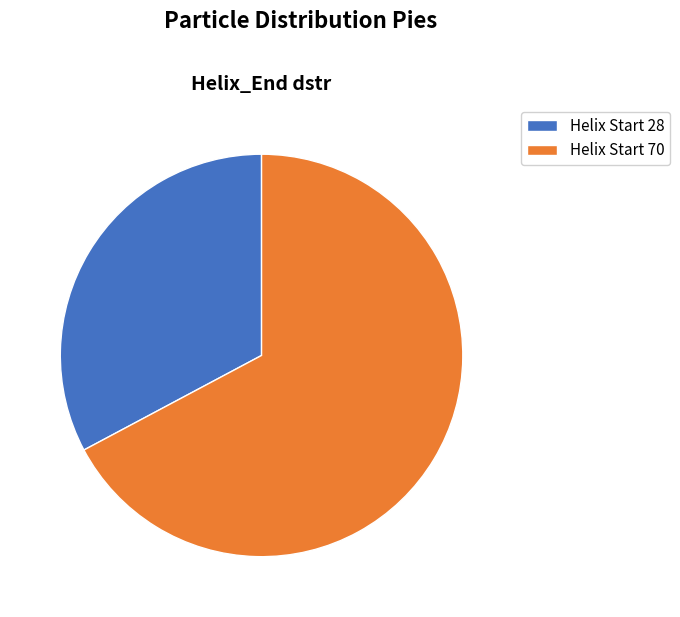

True or false: Helix Start 28 accounts for 33% of the total.

True